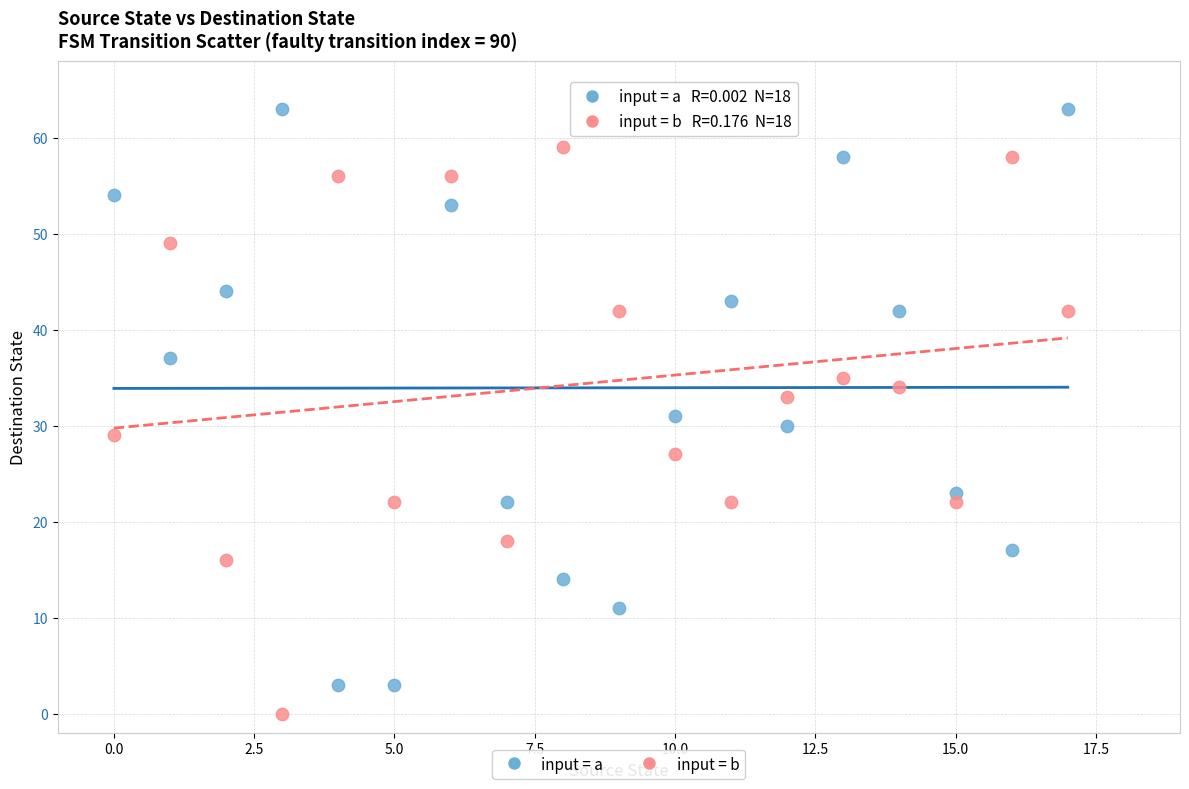

Which series contains the lowest Y value?

input = b